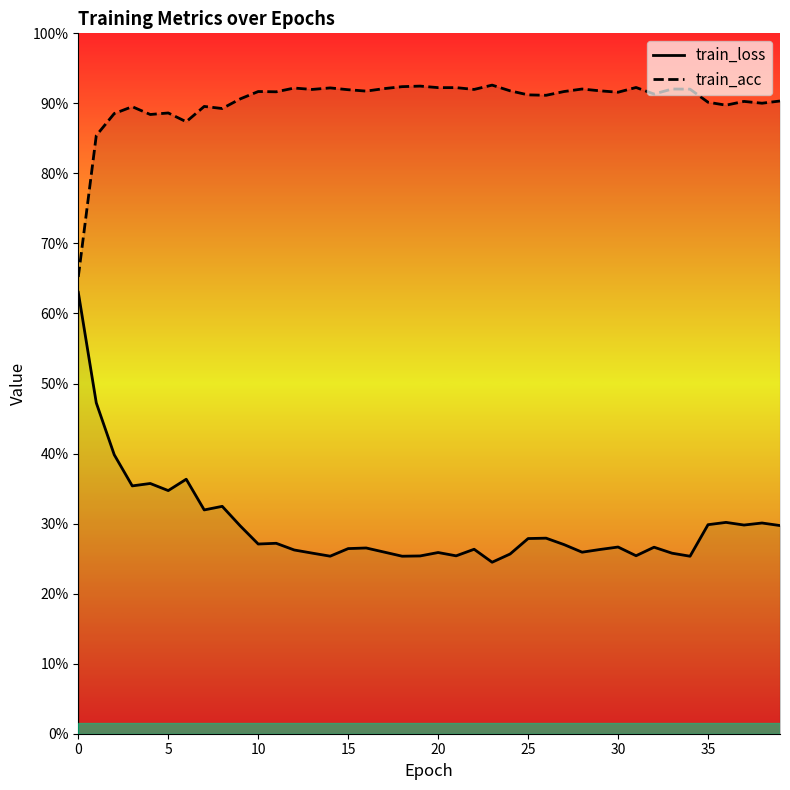

The train_loss series shows 0.4 at 21. True or false?

False